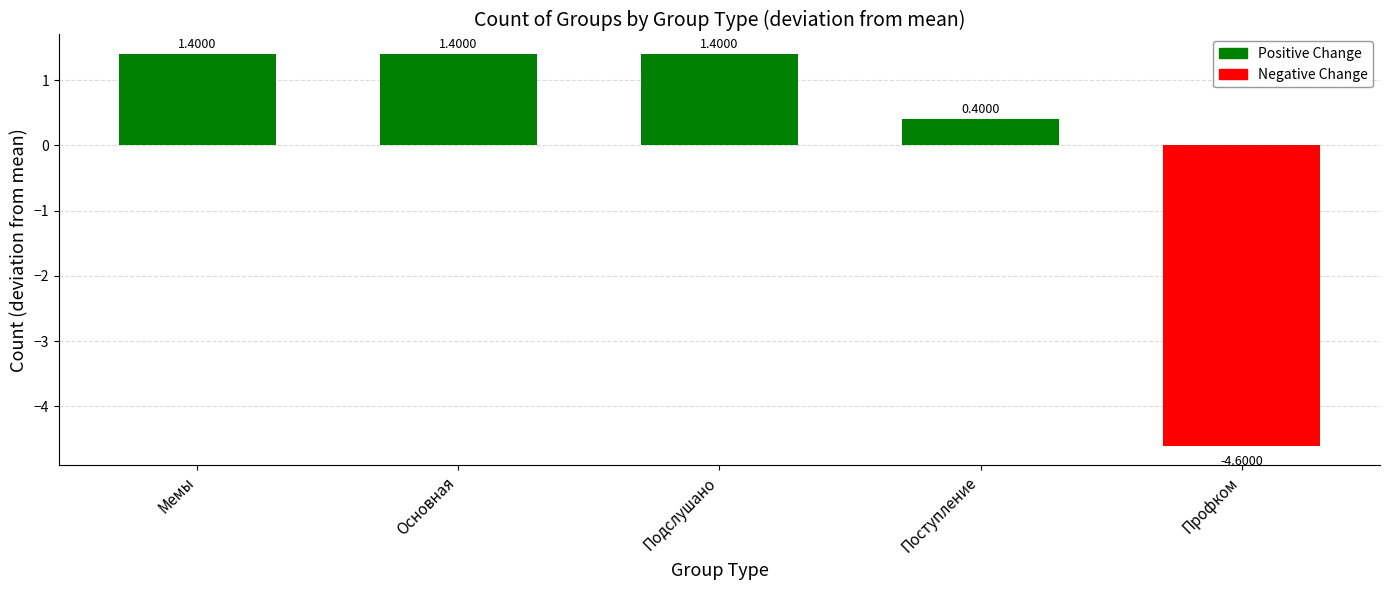

What position from the left is Мемы?

1